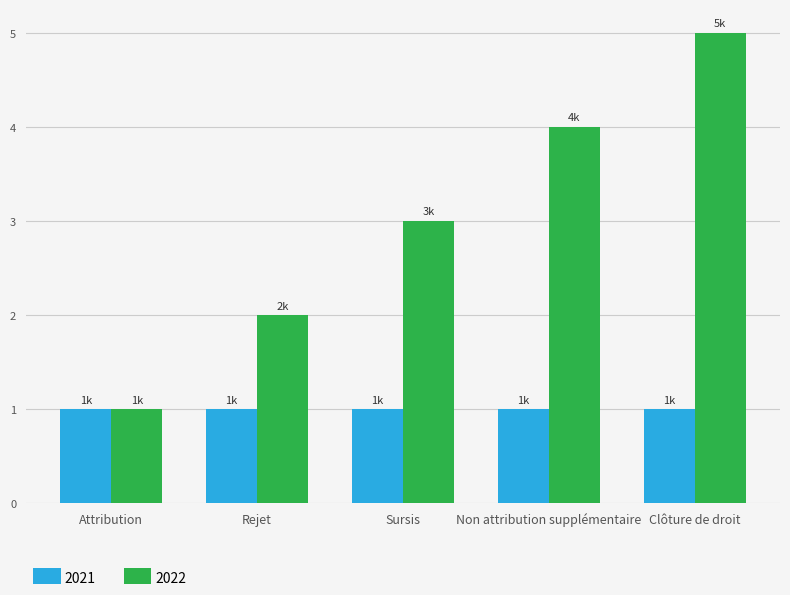

What is the difference between the highest and lowest values at Non attribution supplémentaire?

3